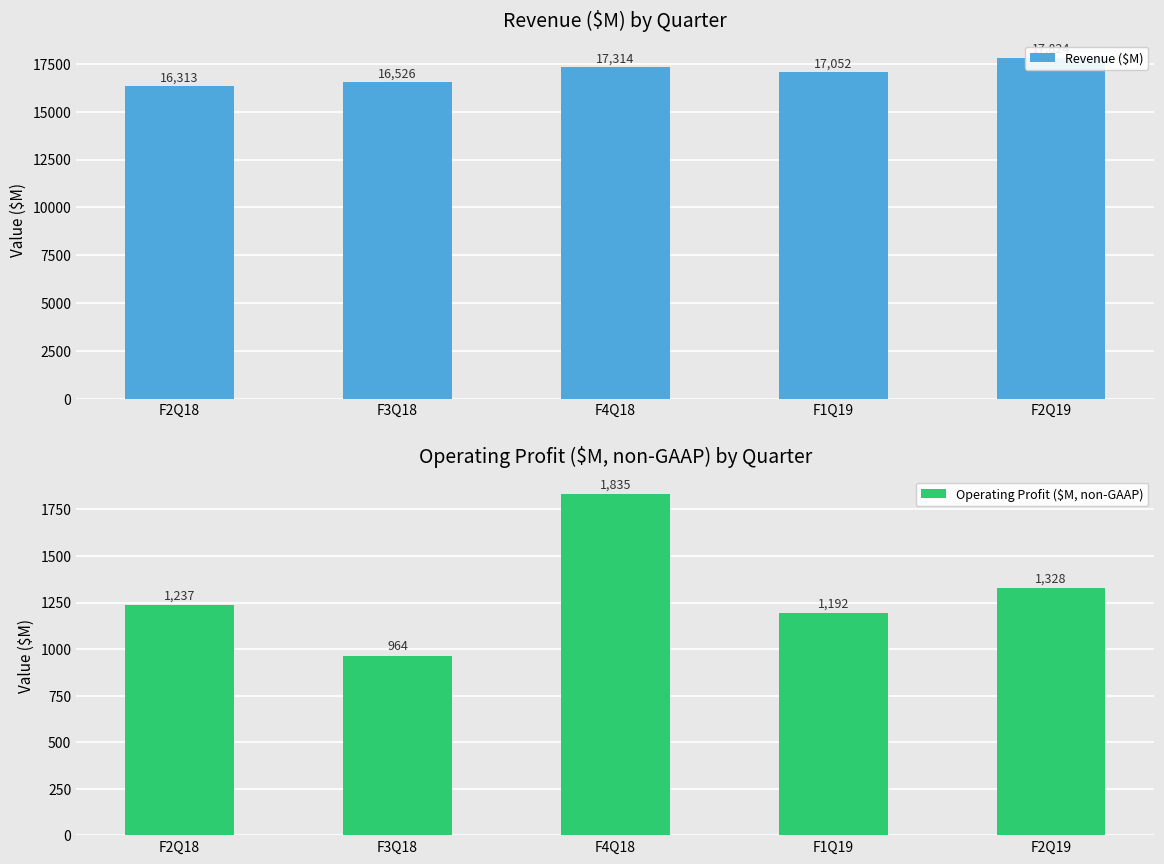

Which category has the highest value in the Operating Profit ($M, non-GAAP) series?

F4Q18